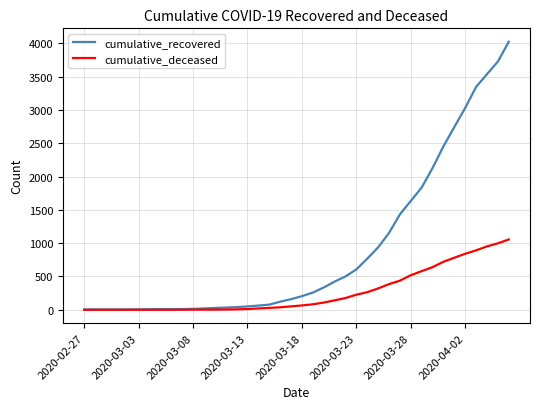

What is the highest value of the cumulative_deceased series?

1056